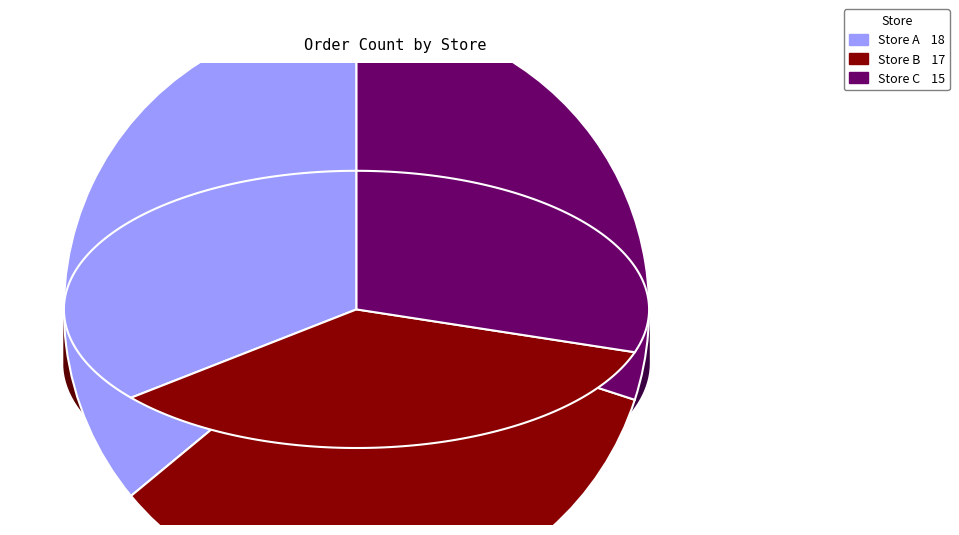

To the nearest percent, what is the difference between the largest and smallest slice percentages?

6%